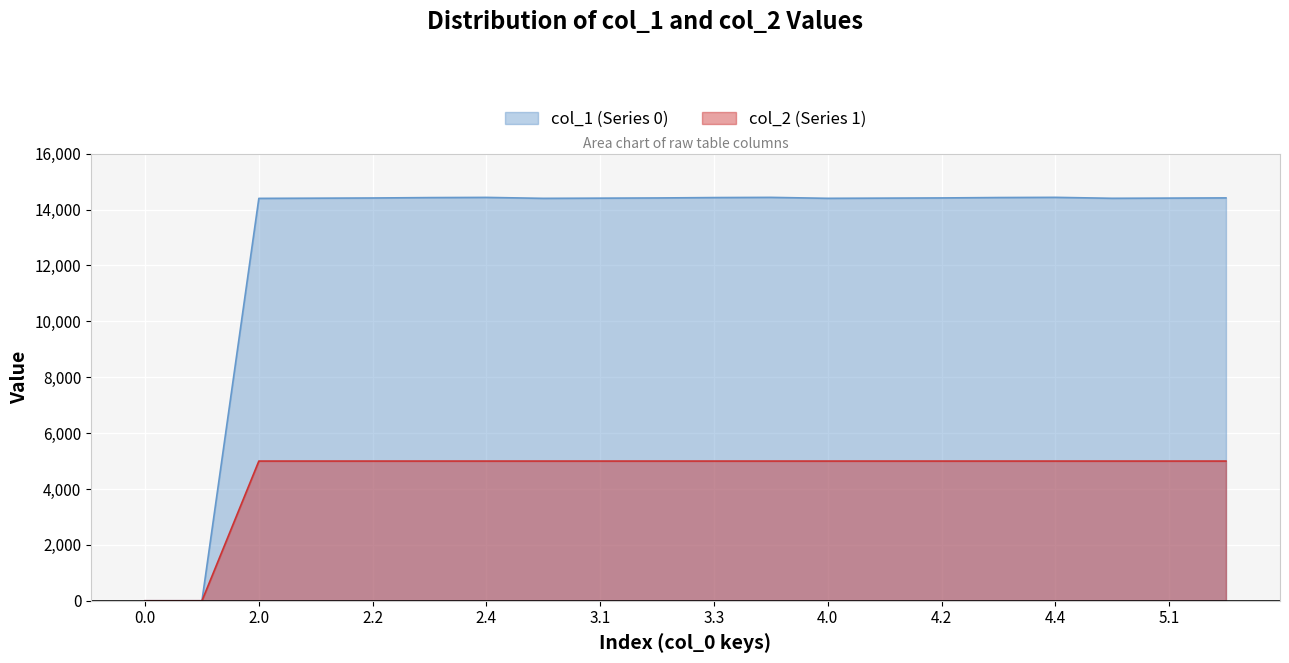

Between 4.0 and 4.4, which series saw the biggest shift?

col_1 (Series 0)